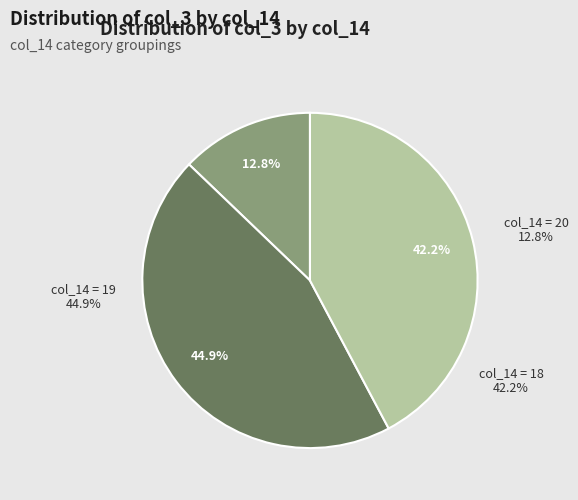

Which slice is the largest?

19